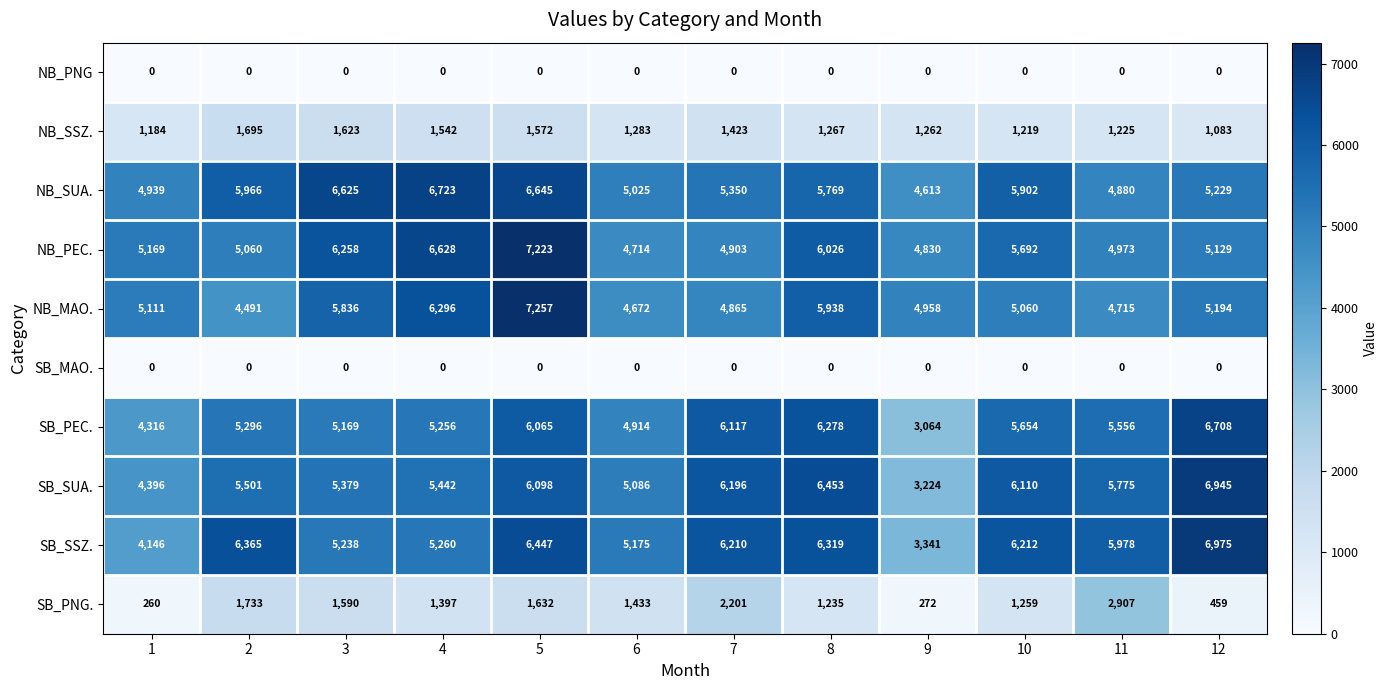

What is the approximate value of NB_PEC. at 8, to the nearest 10?

6030